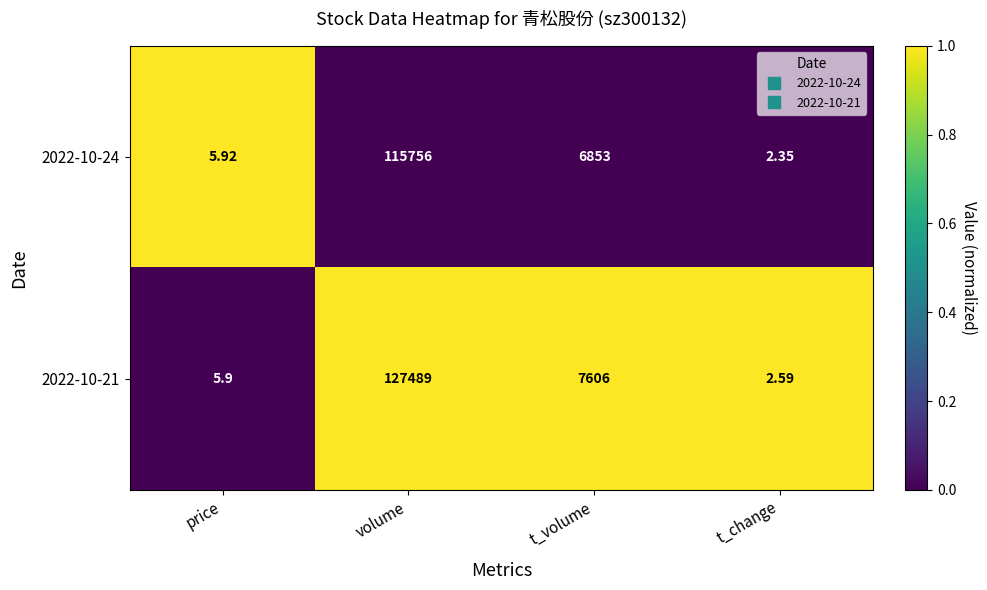

Which category has the highest value in the 2022-10-24 series?

volume